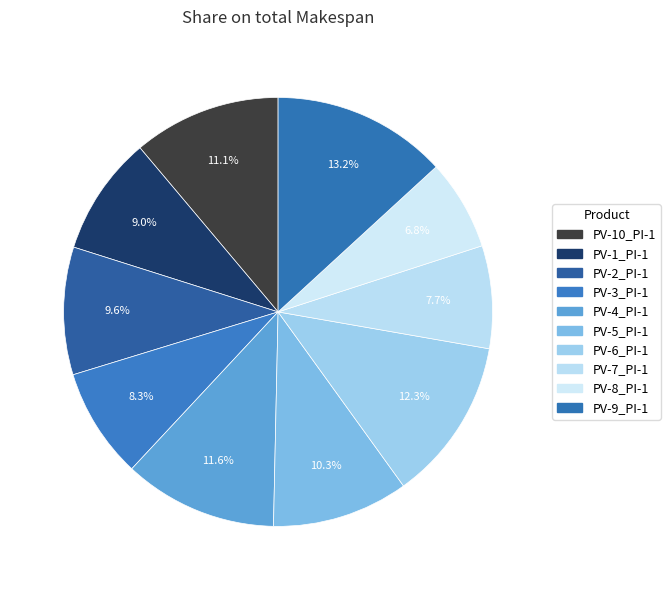

The PV-2_PI-1 slice represents 10% of the pie. True or false?

True